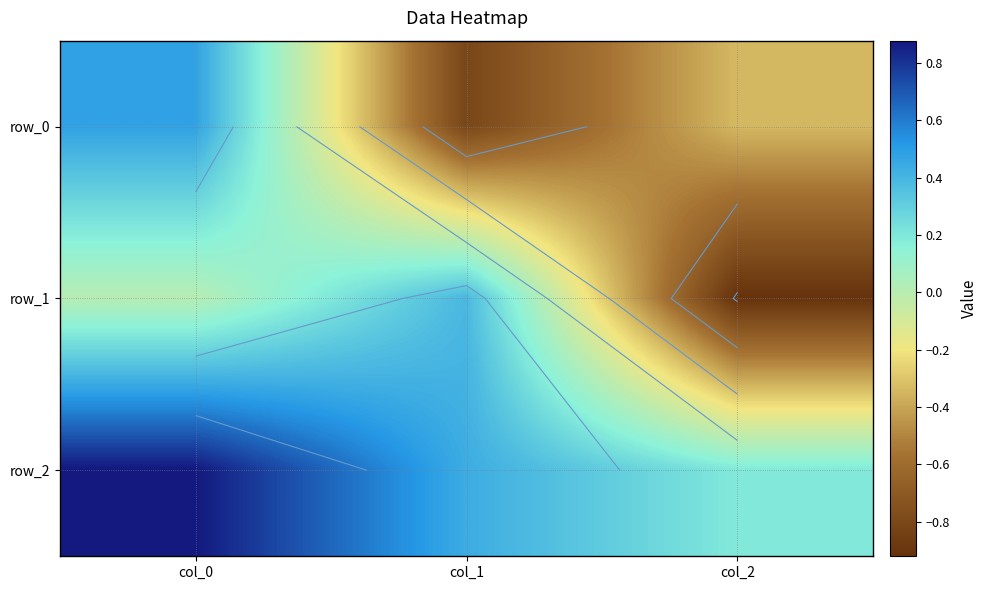

How many data points in row_1 are less than 0?

1